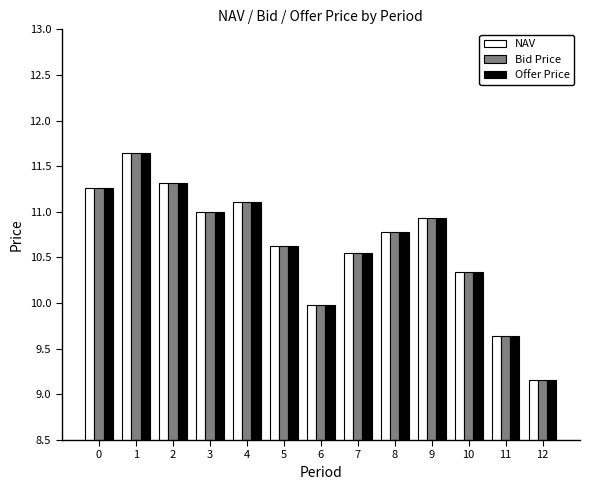

What is the difference between the Bid Price values at 10 and 3?

0.7